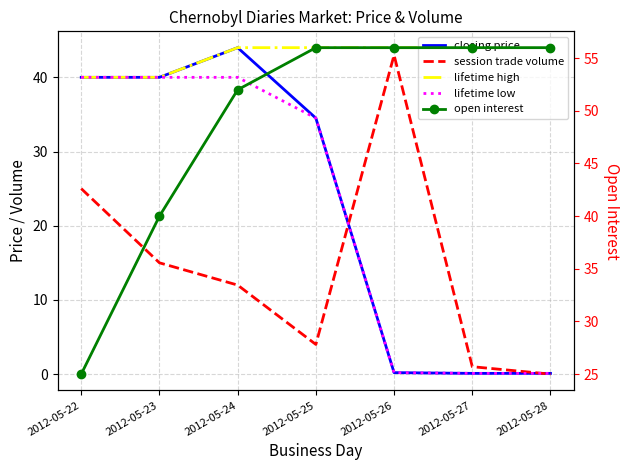

What is the minimum value for lifetime high?

40.0